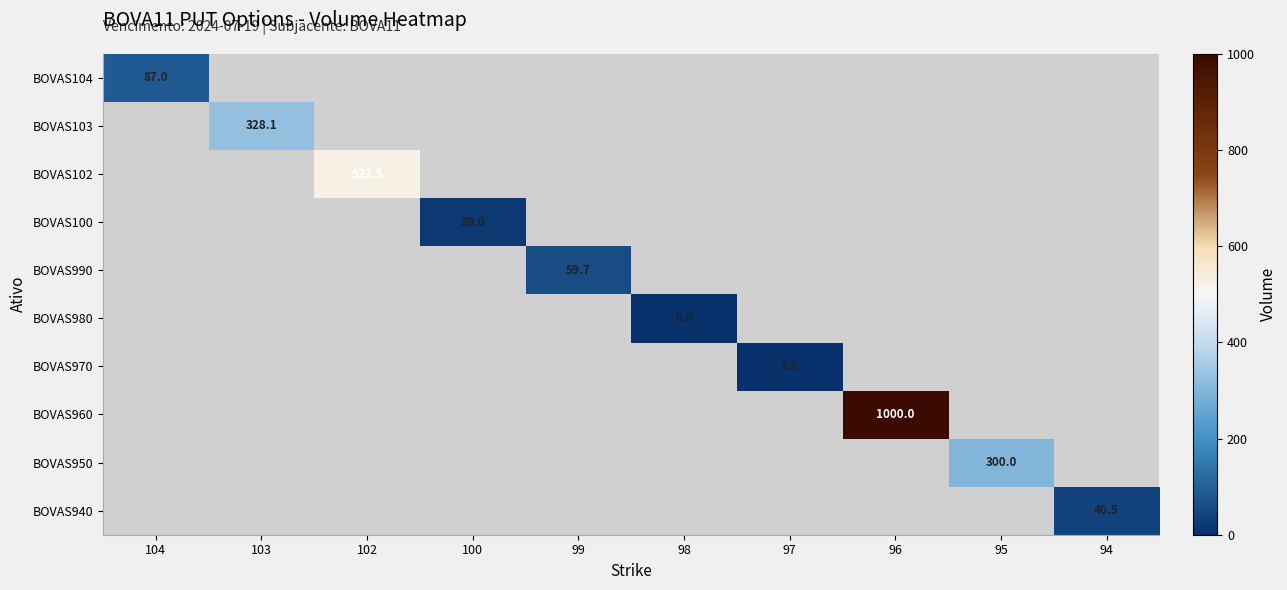

Which series has the widest spread of values?

BOVAS104